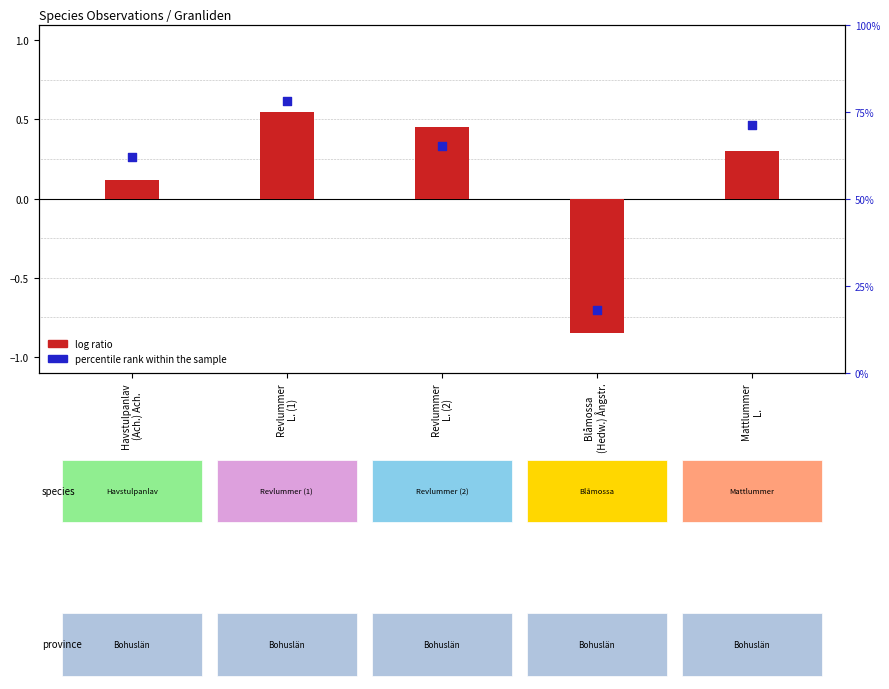

Is the value of percentile rank within the sample at Havstulpanlav
(Ach.) Ach. greater than the value of log ratio at Mattlummer
L.?

Yes